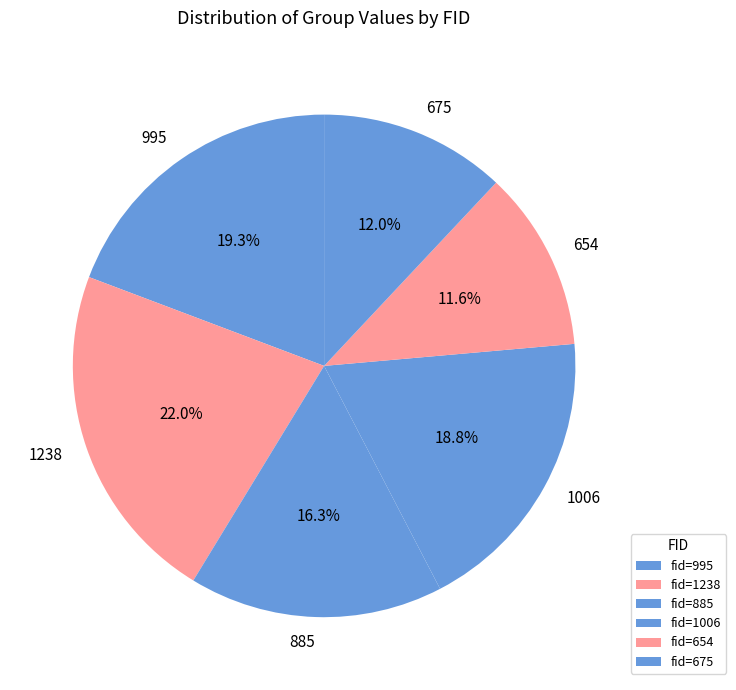

To the nearest percent, what is the average slice percentage?

17%